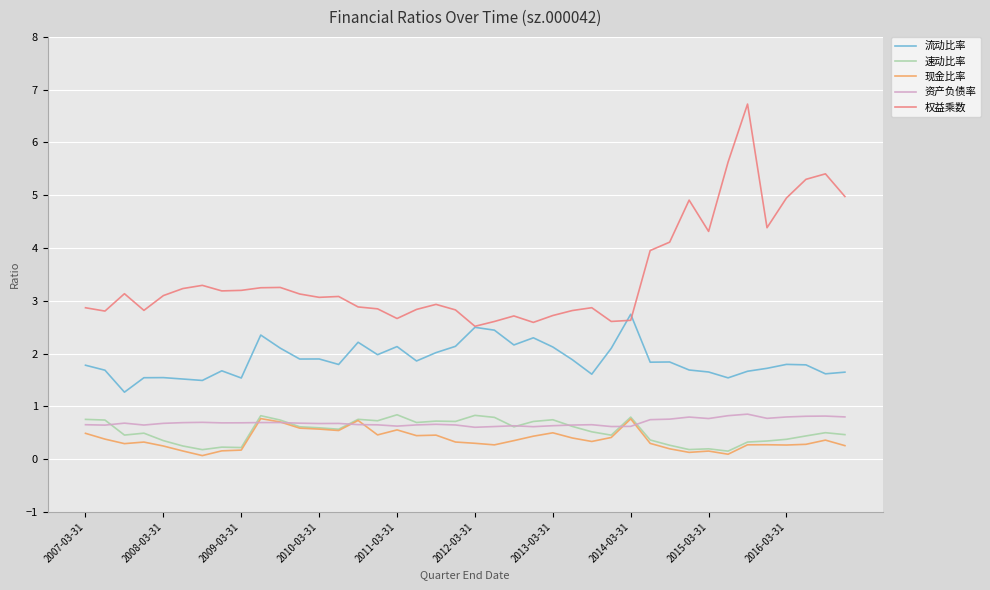

Which series has the largest total across all categories?

权益乘数